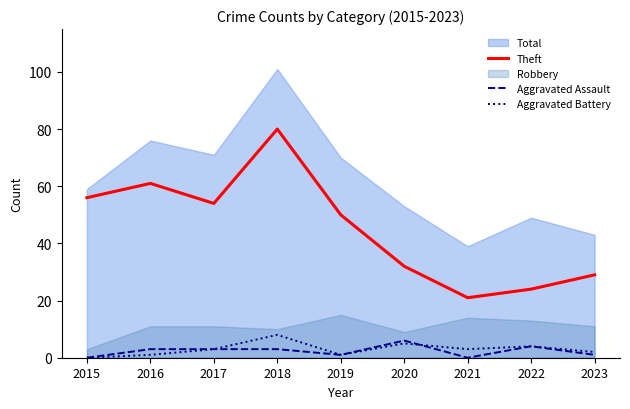

True or false: Aggravated Assault has more than 1 interior local peaks.

True